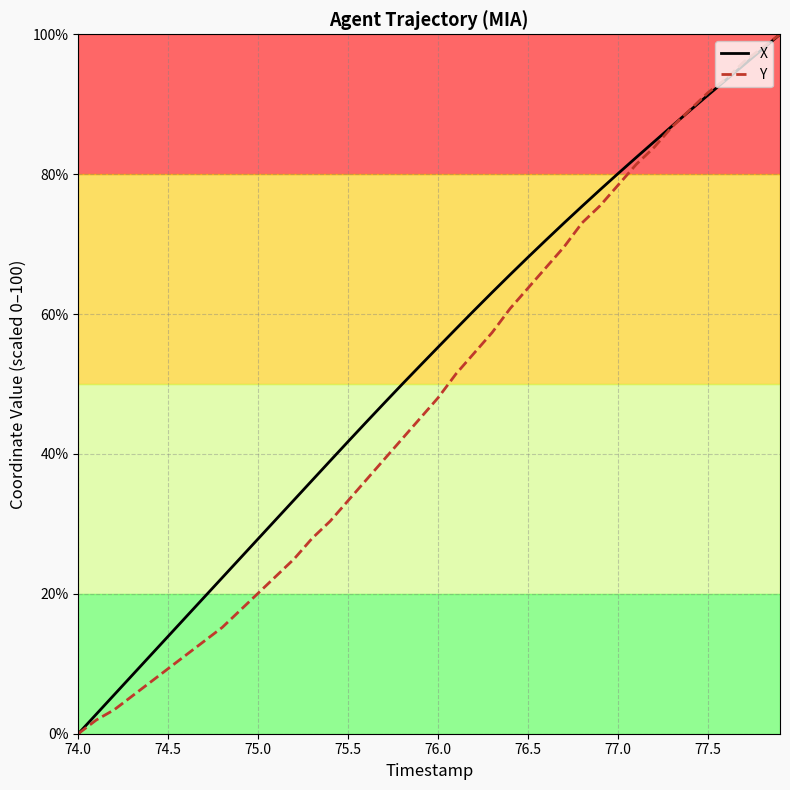

Which series has the largest total across all categories?

X